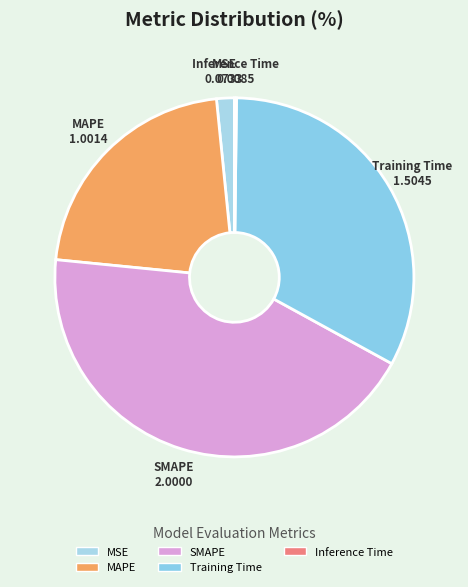

What is the ratio of the value at MSE to the value at MAPE?

0.1